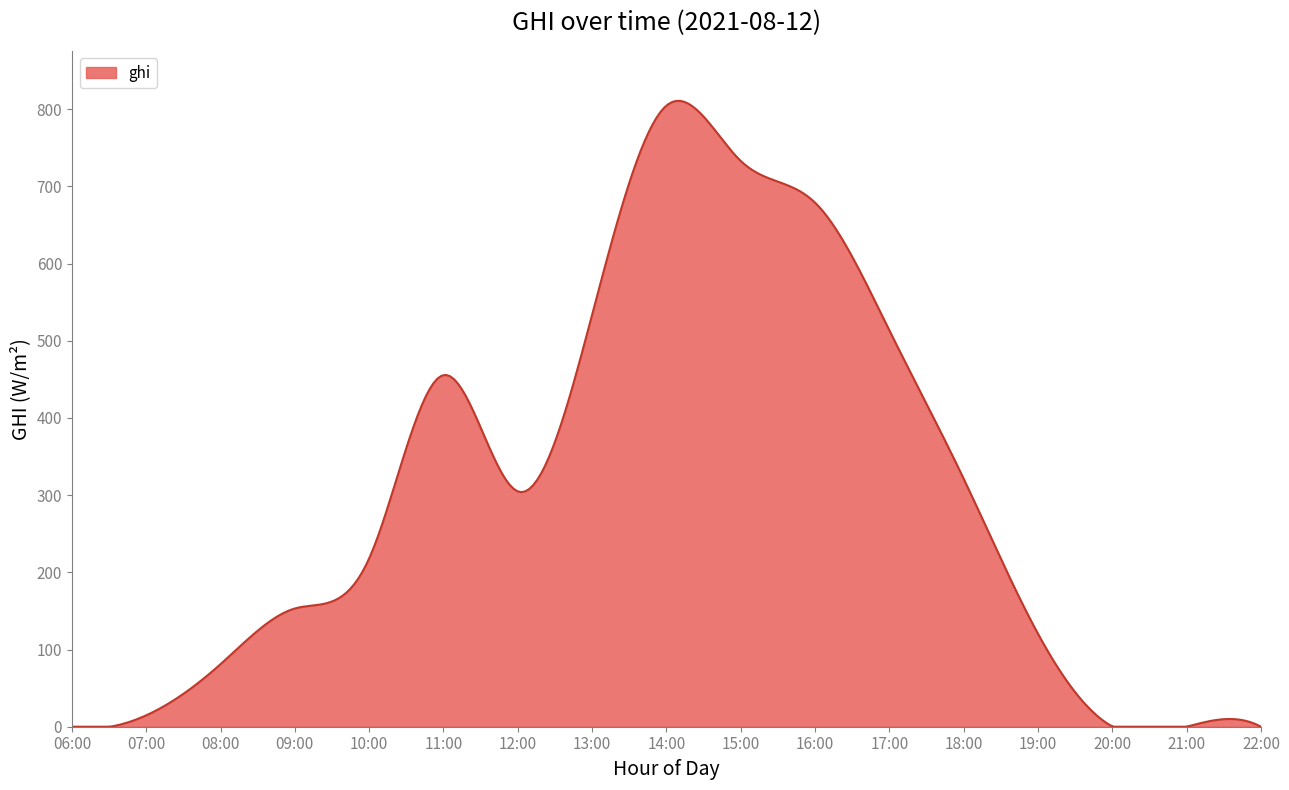

What is the difference between the maximum and minimum values?

810.8